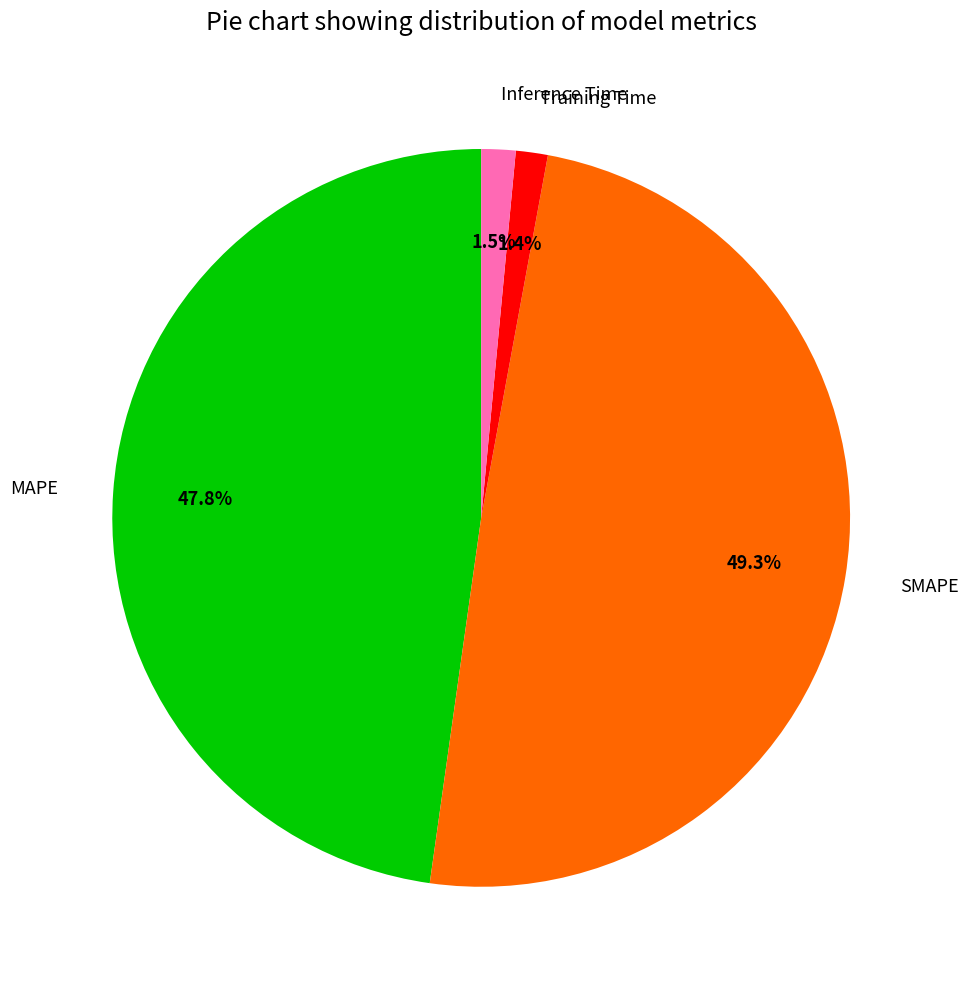

The SMAPE slice represents 49% of the pie. True or false?

True